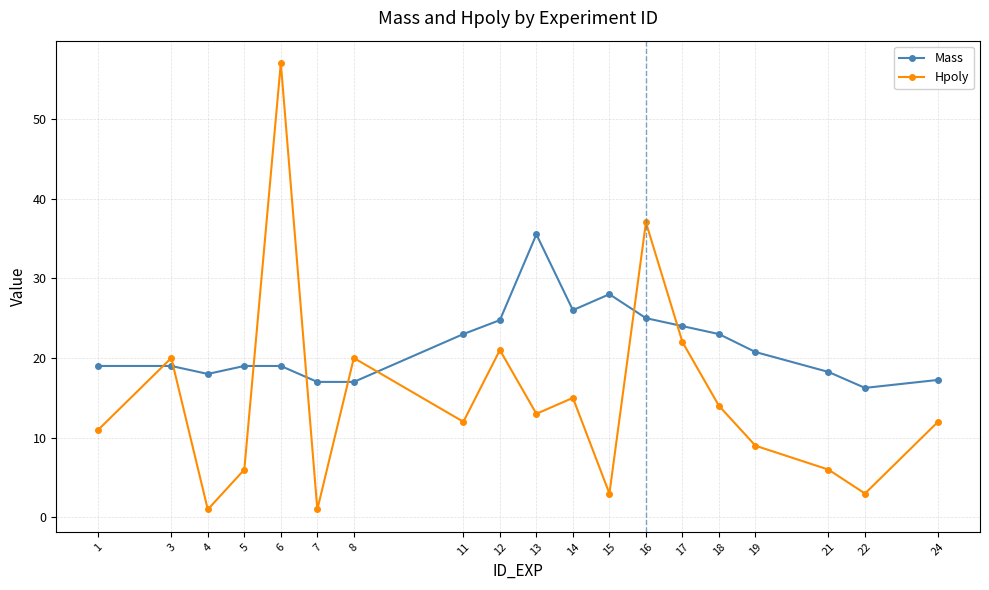

How many data points does each series have?

19